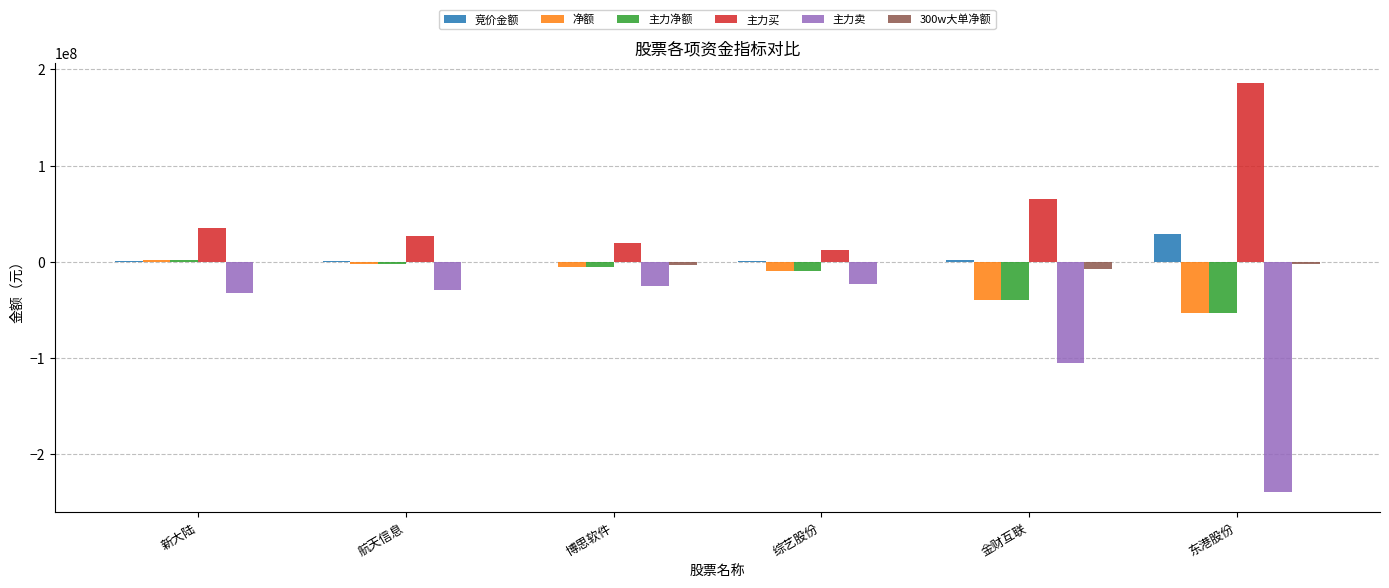

Is the value of 竞价金额 at 东港股份 greater than the value of 主力买 at 综艺股份?

Yes